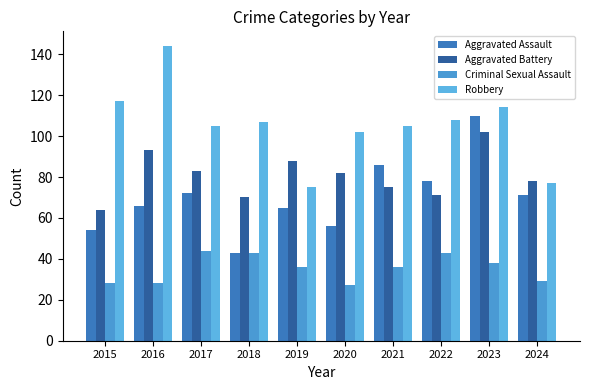

Which has a higher value, 2024 or 2022?

2022